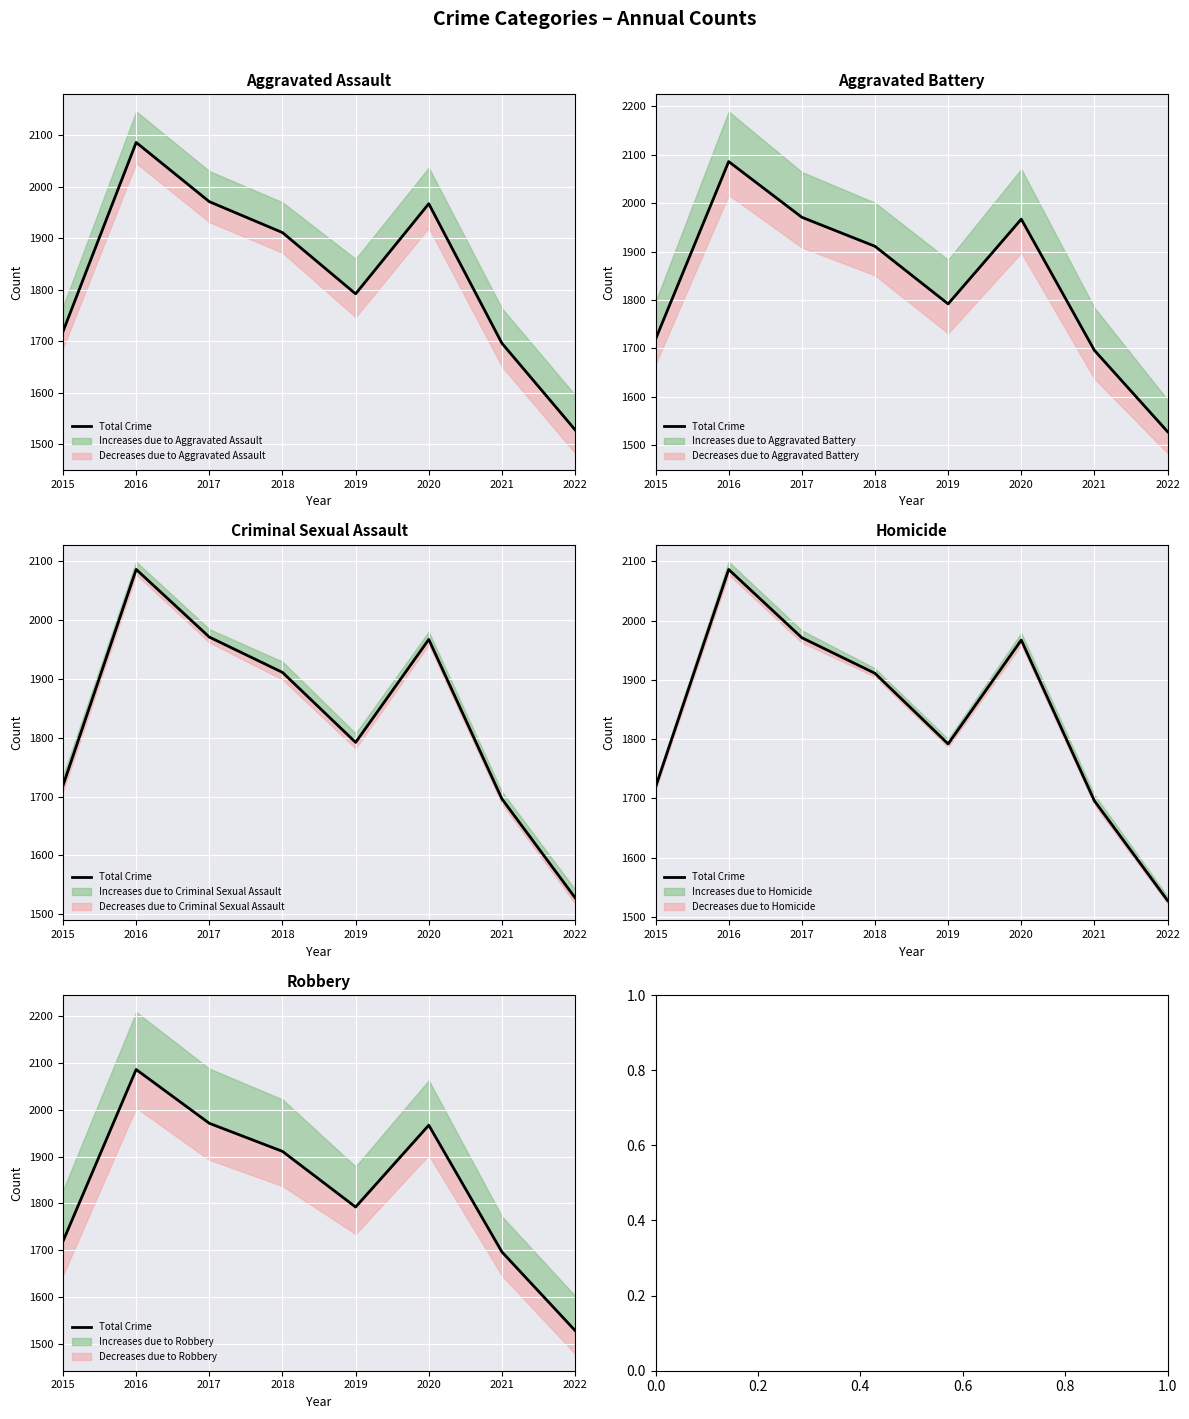

True or false: the data shows 2649 at 2019.

False